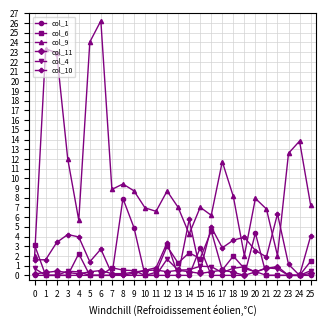

True or false: col_4 has a value of 0.0 at 9.

True